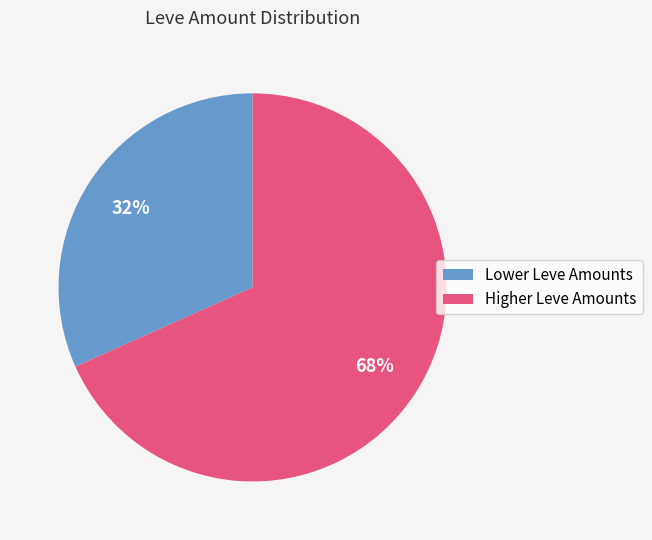

How many segments does this pie chart have?

2